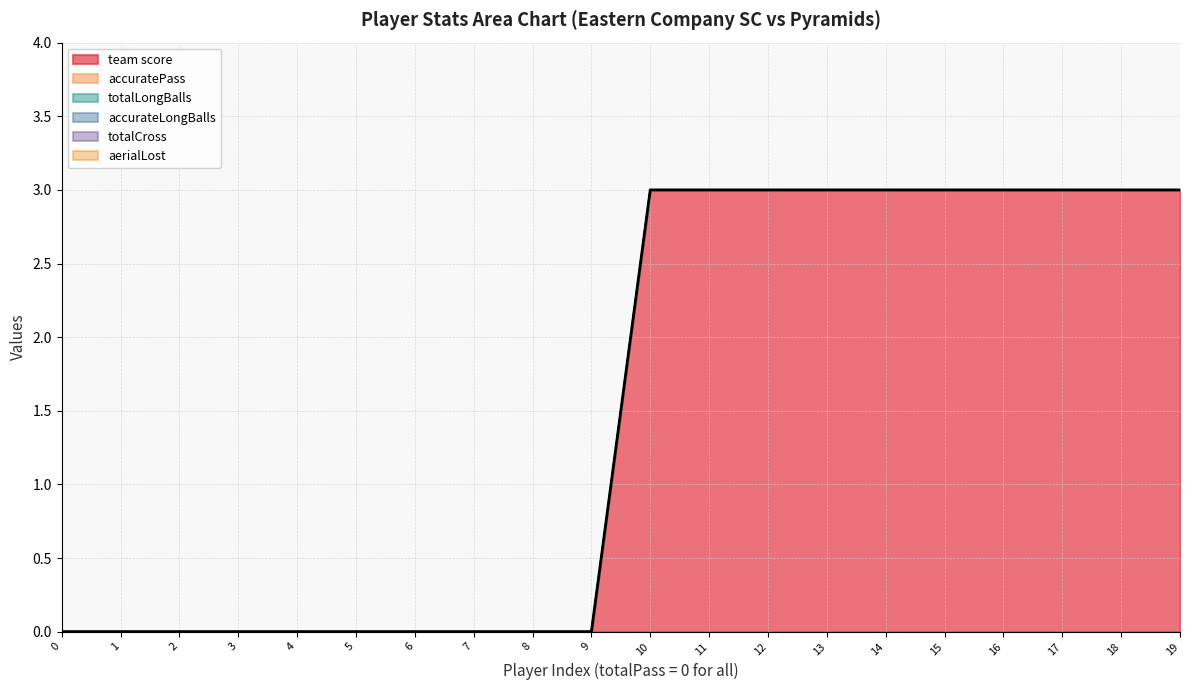

True or false: aerialLost and accurateLongBalls intersect in this chart.

False